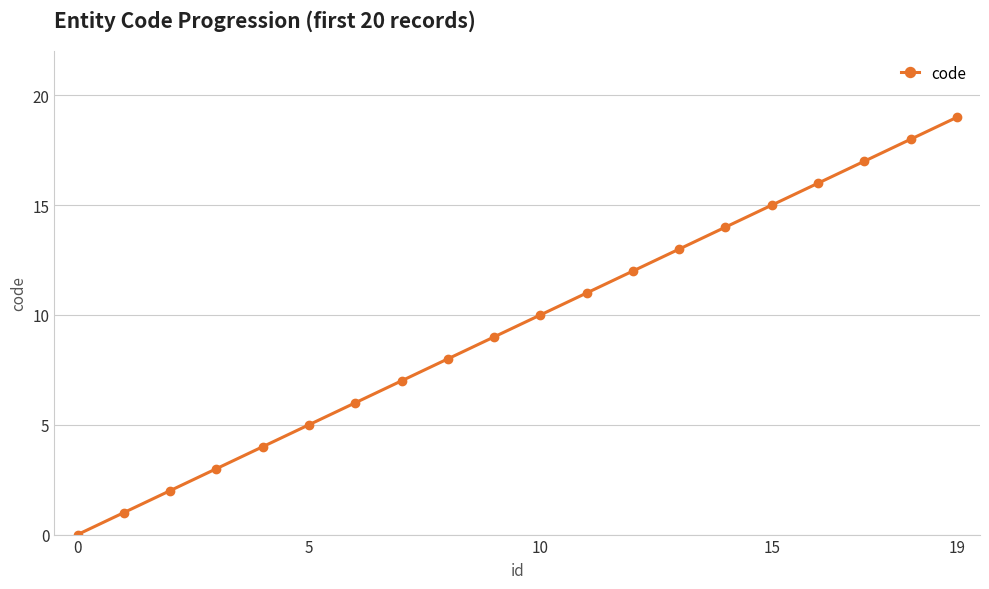

True or false: the data has more than 2 interior local peaks.

False